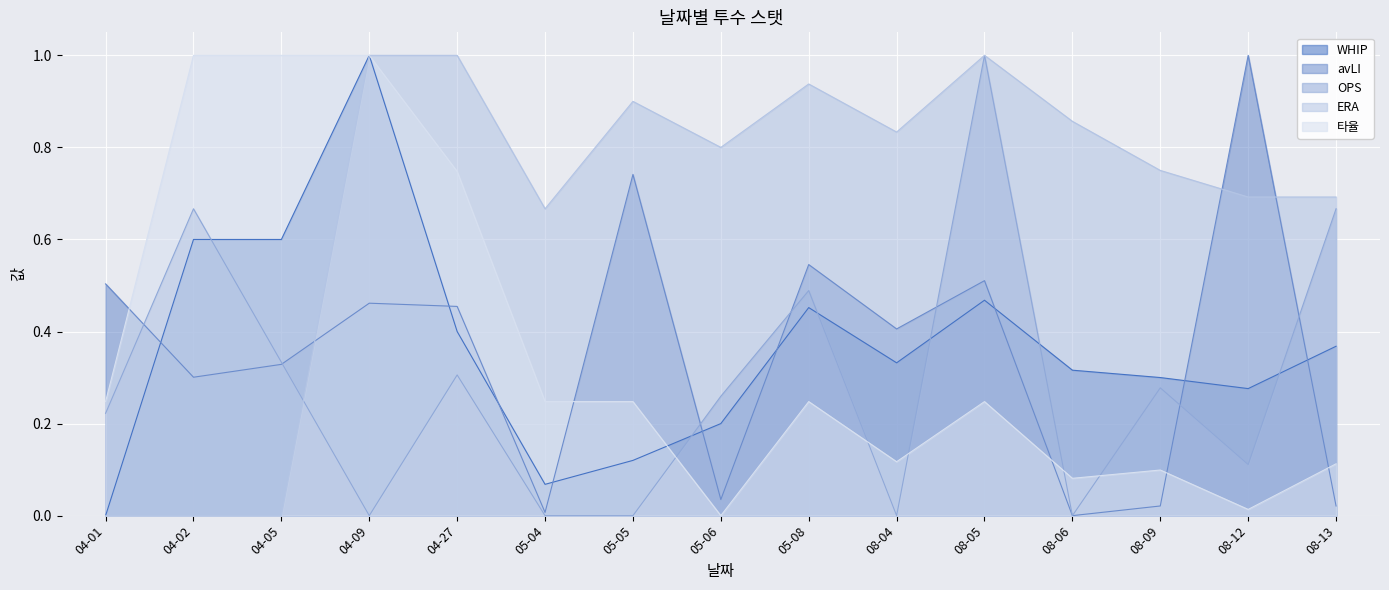

Between which two adjacent categories do avLI and ERA first intersect?

04-05 and 04-09